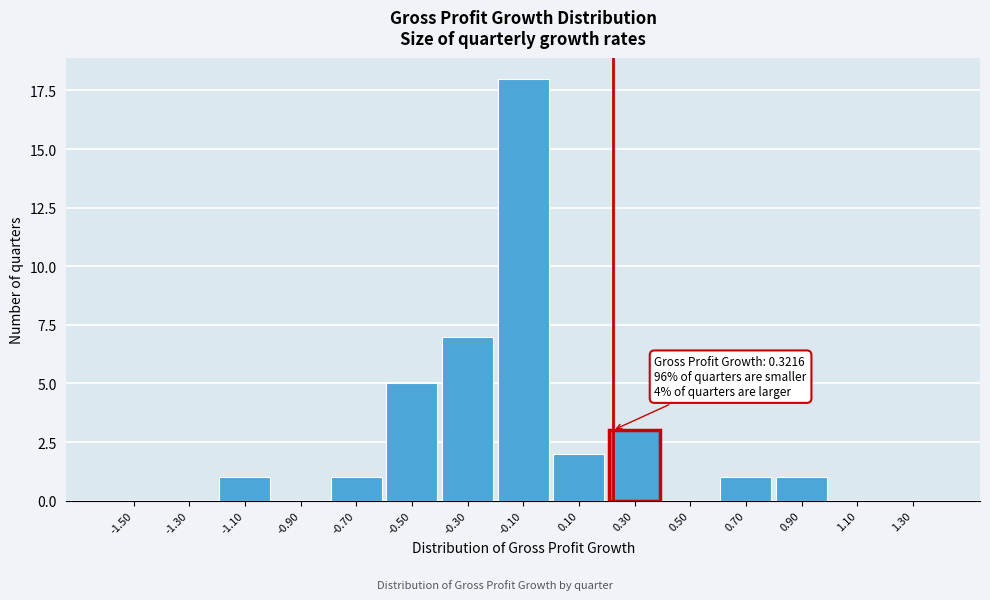

Reading left to right, extract all data points from this chart.

-1.50=0	-1.30=0	-1.10=1	-0.90=0	-0.70=1	-0.50=5	-0.30=7	-0.10=18	0.10=2	0.30=3	0.50=0	0.70=1	0.90=1	1.10=0	1.30=0